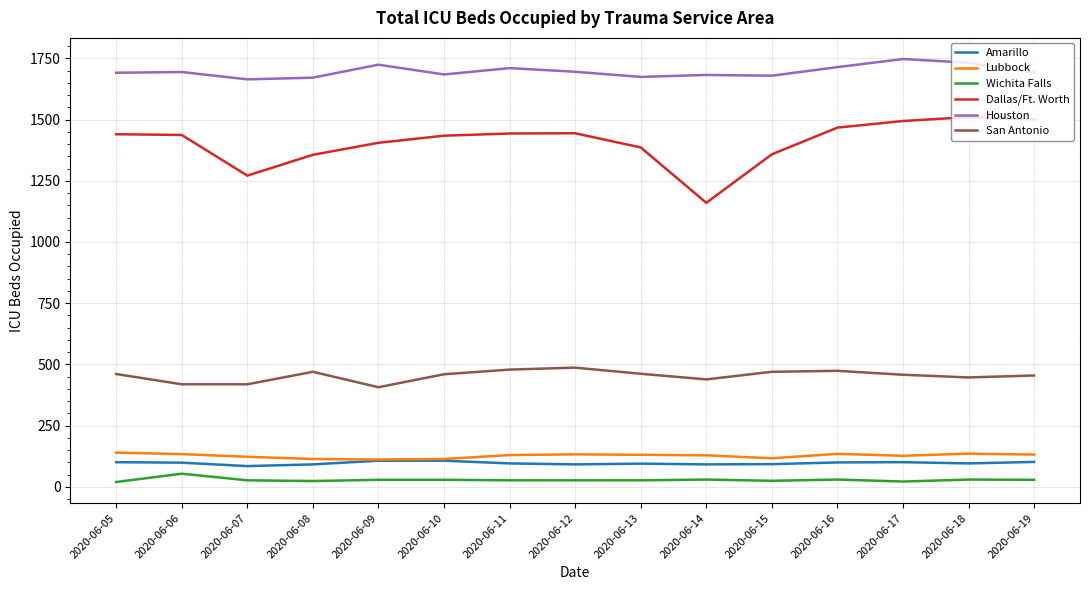

What is the lowest value of the San Antonio series?

407